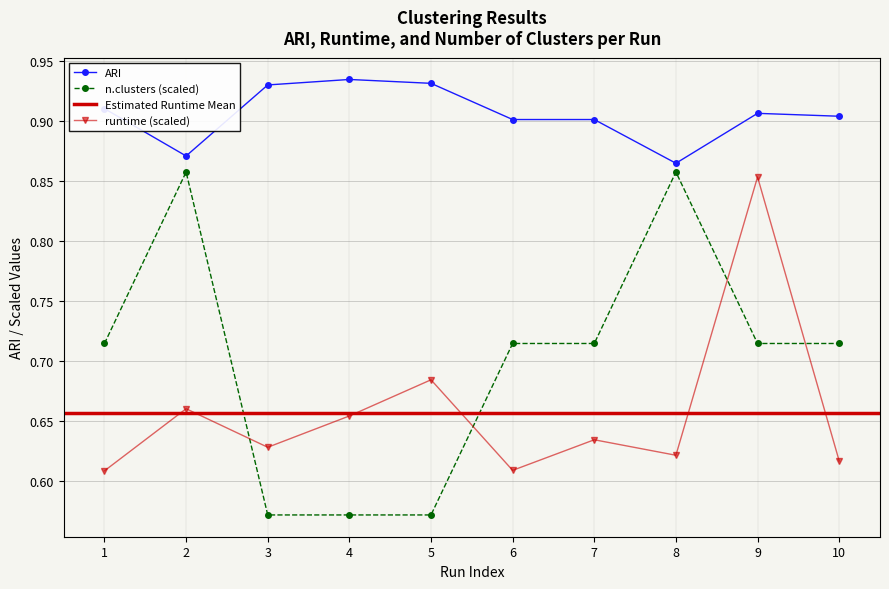

What is the difference between the maximum and minimum values in the ARI series?

0.1